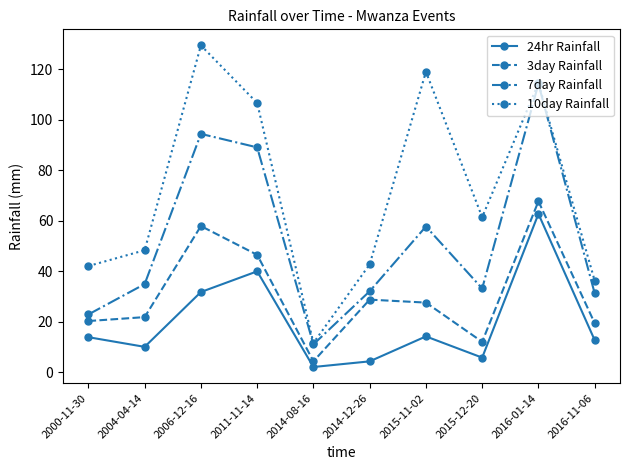

True or false: 7day Rainfall and 3day Rainfall cross at least once.

False